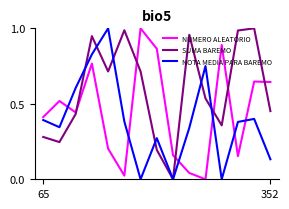

Rank the series by their average value, from highest to lowest.

SUMA BAREMO, NÚMERO ALEATORIO, NOTA MEDIA PARA BAREMO